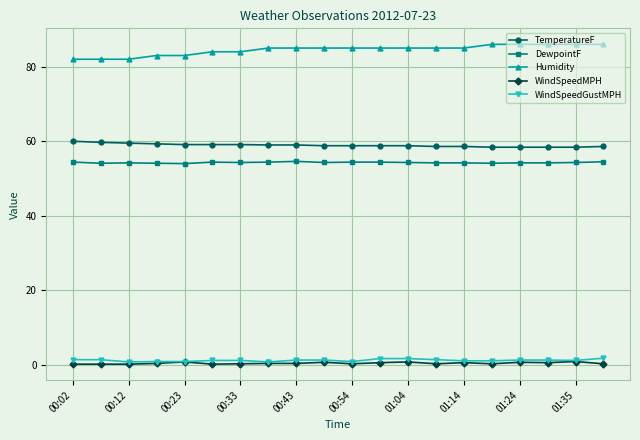

What is the value of the DewpointF point at the 3rd from the left?

54.2